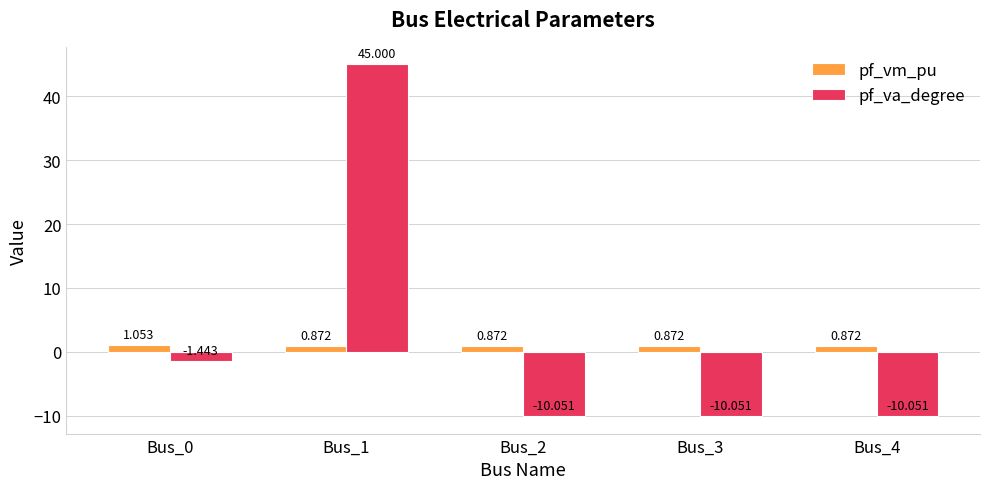

Which series has the largest total across all categories?

pf_va_degree